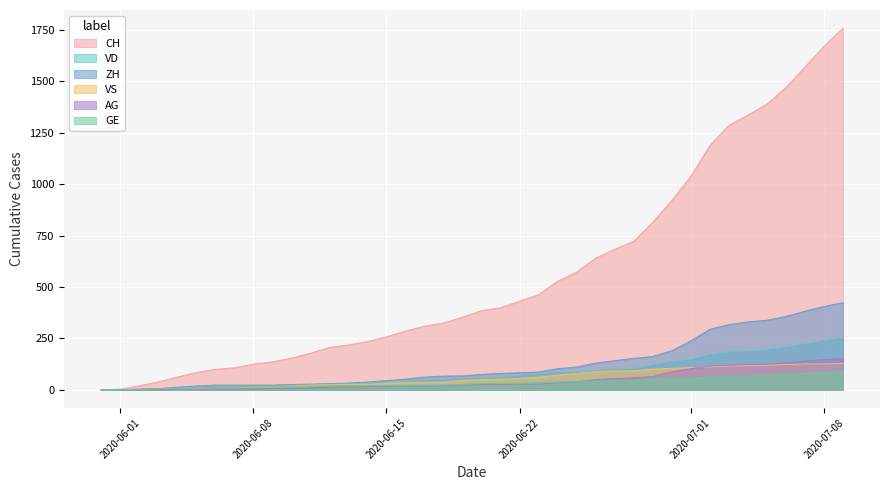

True or false: ZH has a value of 578 at 5.

False